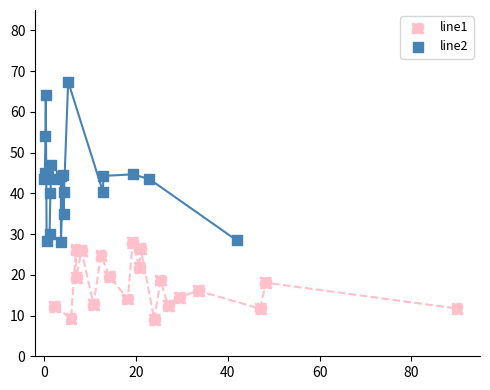

Which series reaches the maximum Y coordinate?

line2